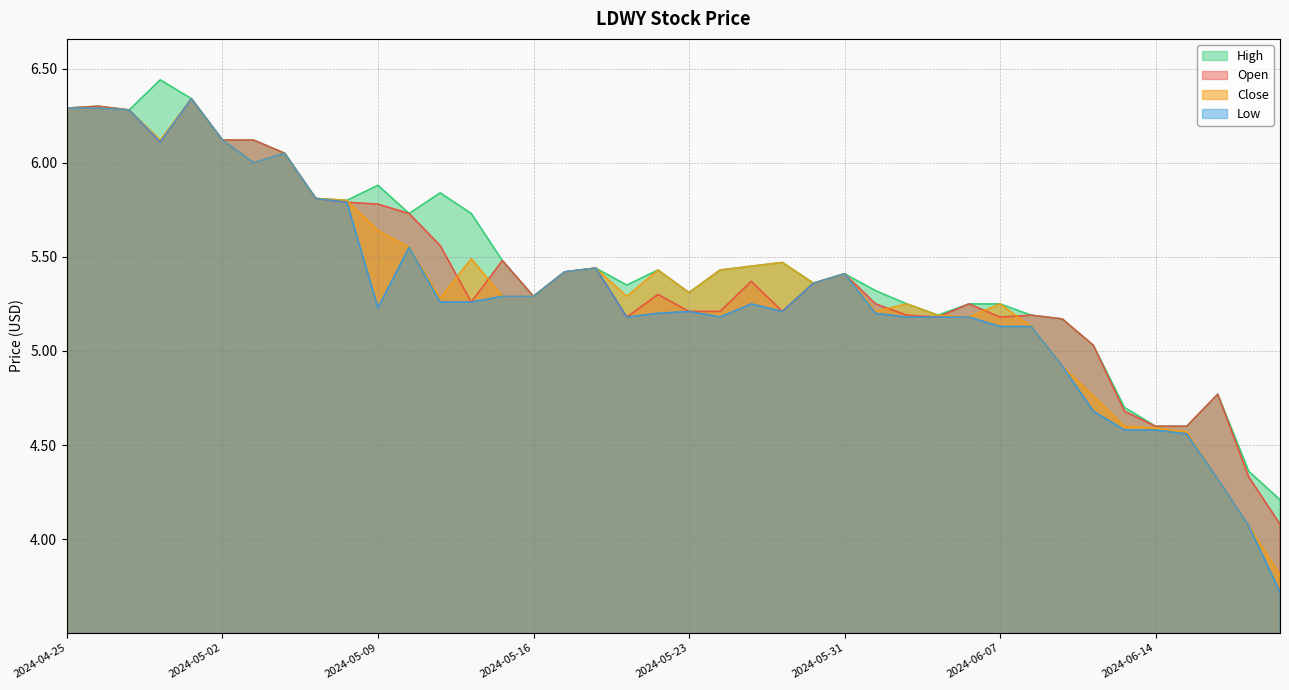

Rank the series by their average value, from highest to lowest.

High, Open, Close, Low